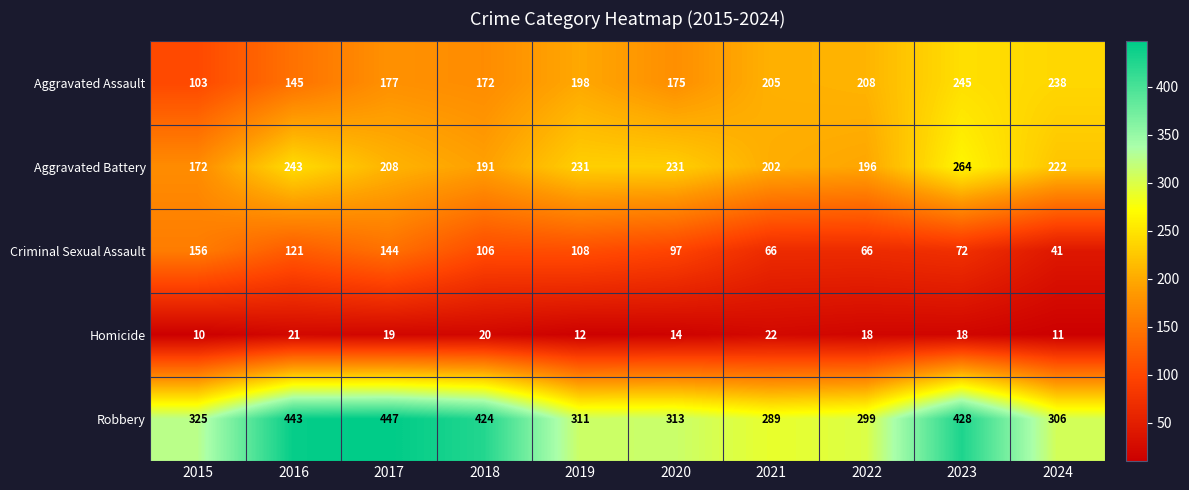

What is the spread (max minus min) of values at 2024?

295